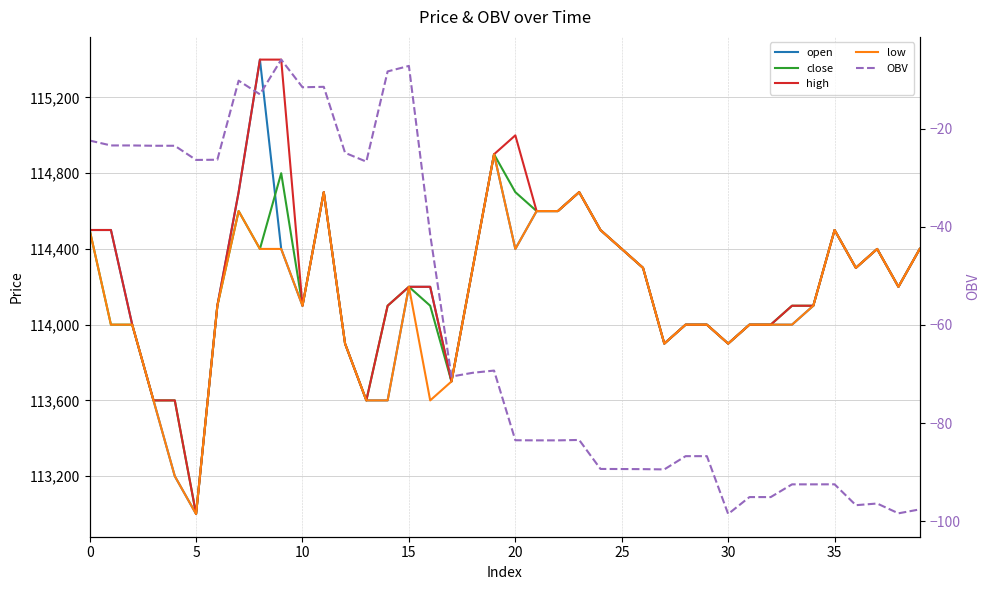

Is this an area chart (filled region under the line)?

No